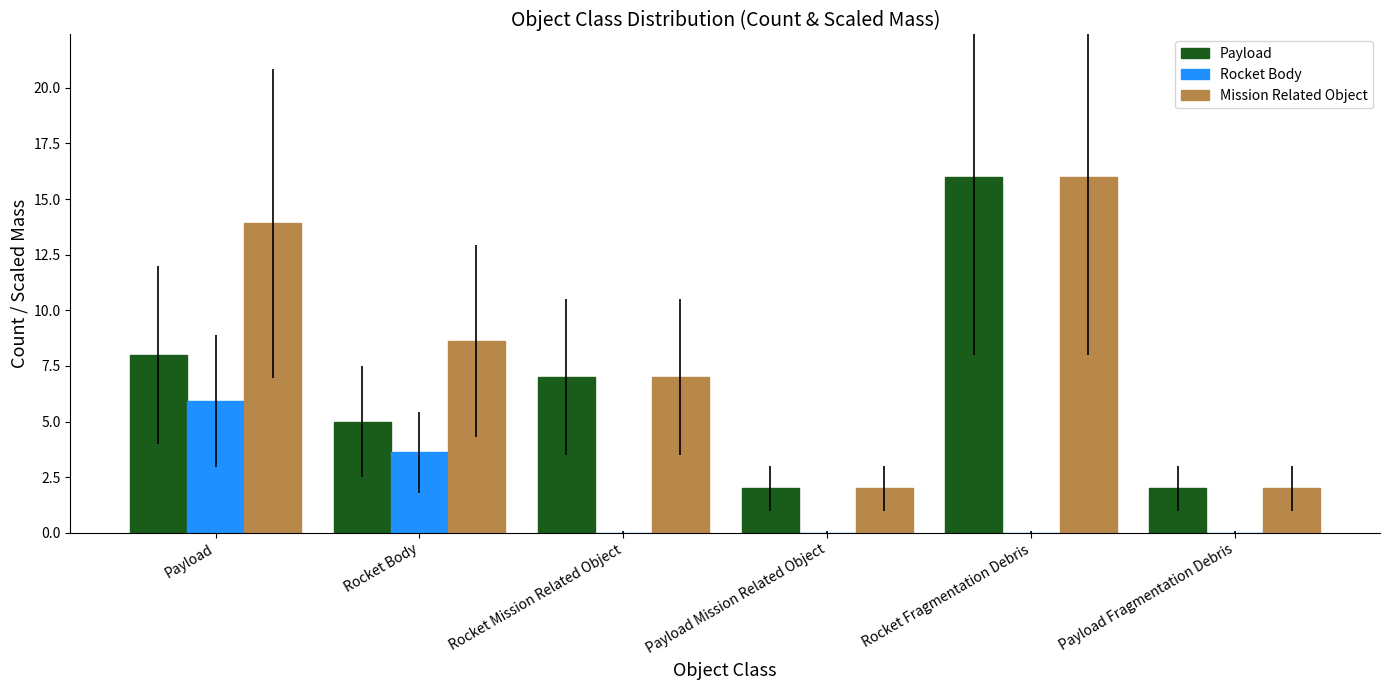

Reading right to left, what are all the values shown in this chart?

Payload: 2.0	16.0	2.0	7.0	5.0	8.0
Rocket Body: 0.0	0.0	0.0	0.0	3.6	5.9
Mission Related Object: 2.0	16.0	2.0	7.0	8.6	13.9